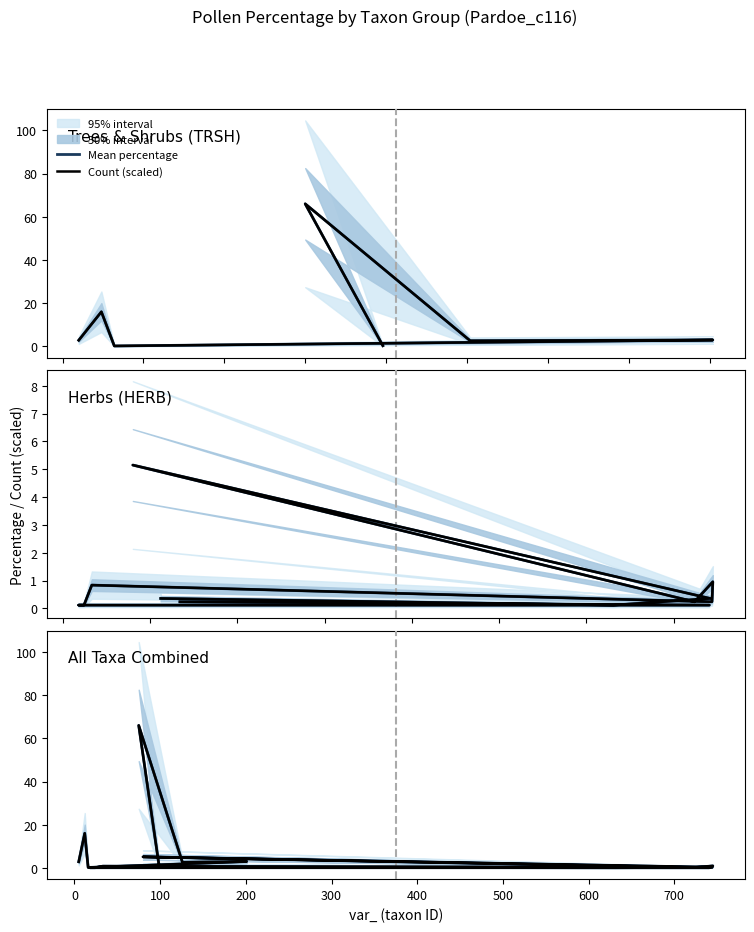

What is the minimum value shown in the chart?

0.1